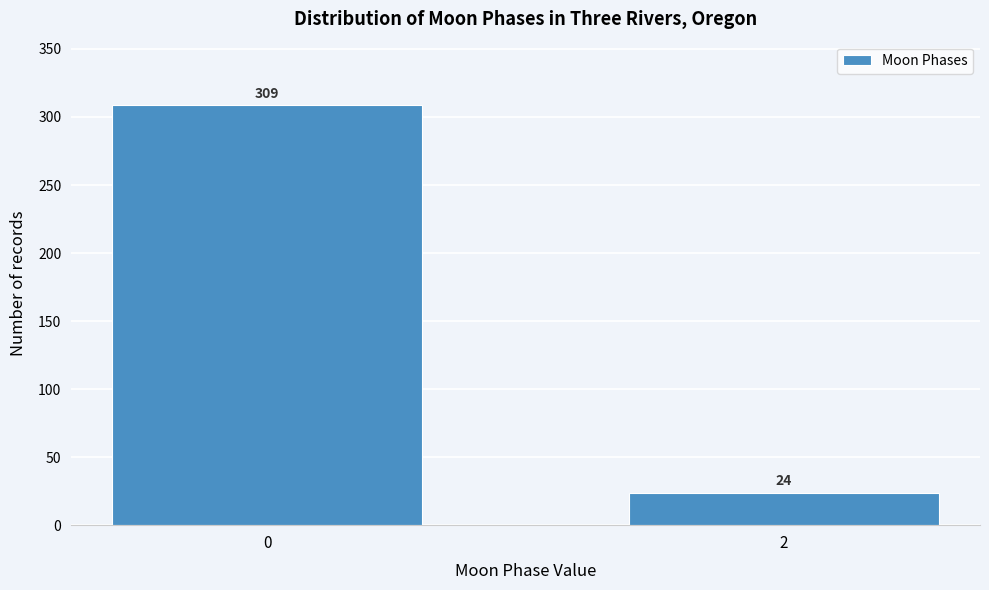

Reading left to right, what are all the values shown in this chart?

0=309	2=24